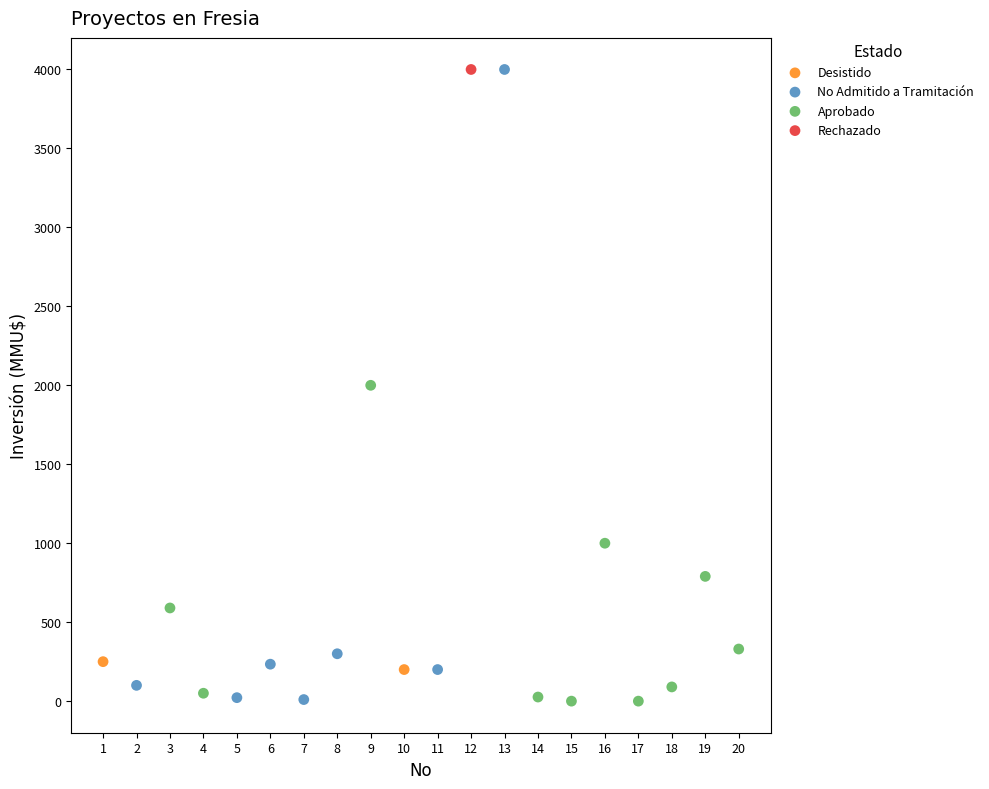

What are all the series names shown in the legend?

Desistido, No Admitido a Tramitación, Aprobado, Rechazado